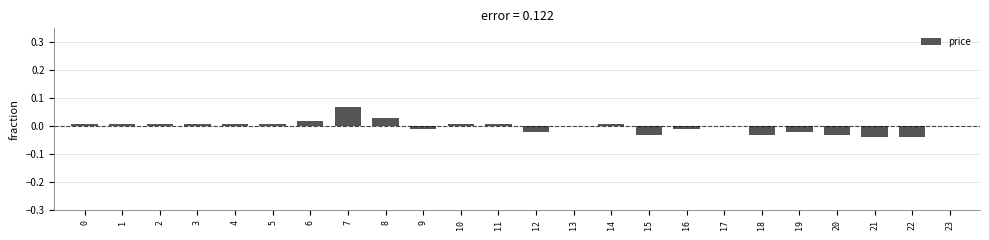

Which has a higher value, 21 or 2?

2